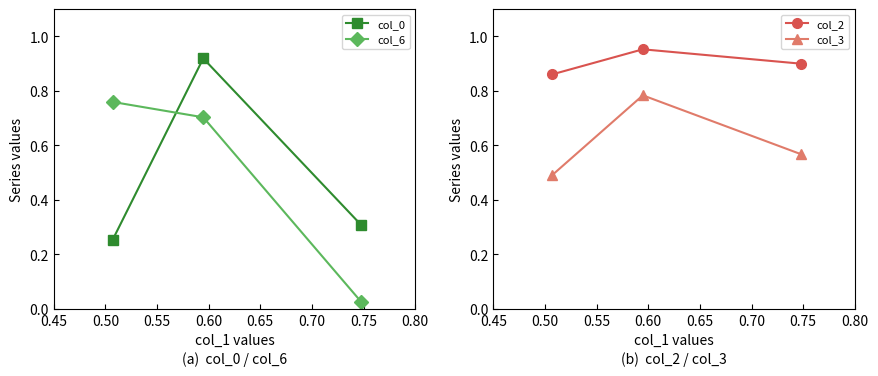

What is the value of the col_6 point at the 2nd from the left?

0.7